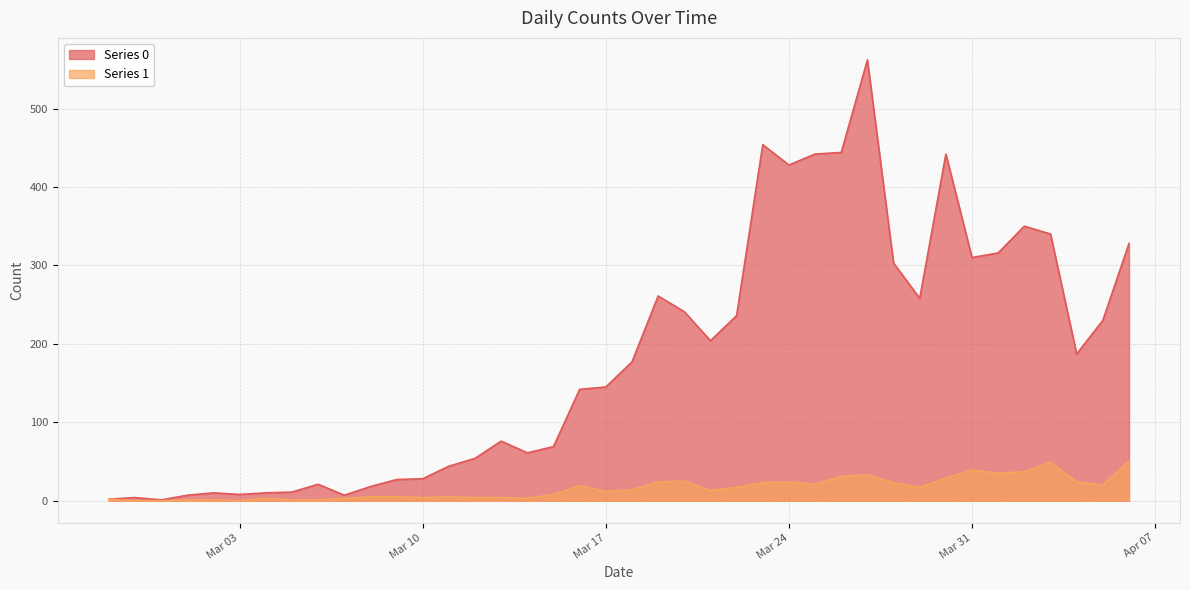

Which series changed the most between 2020-03-04 and 2020-04-01?

Series 0